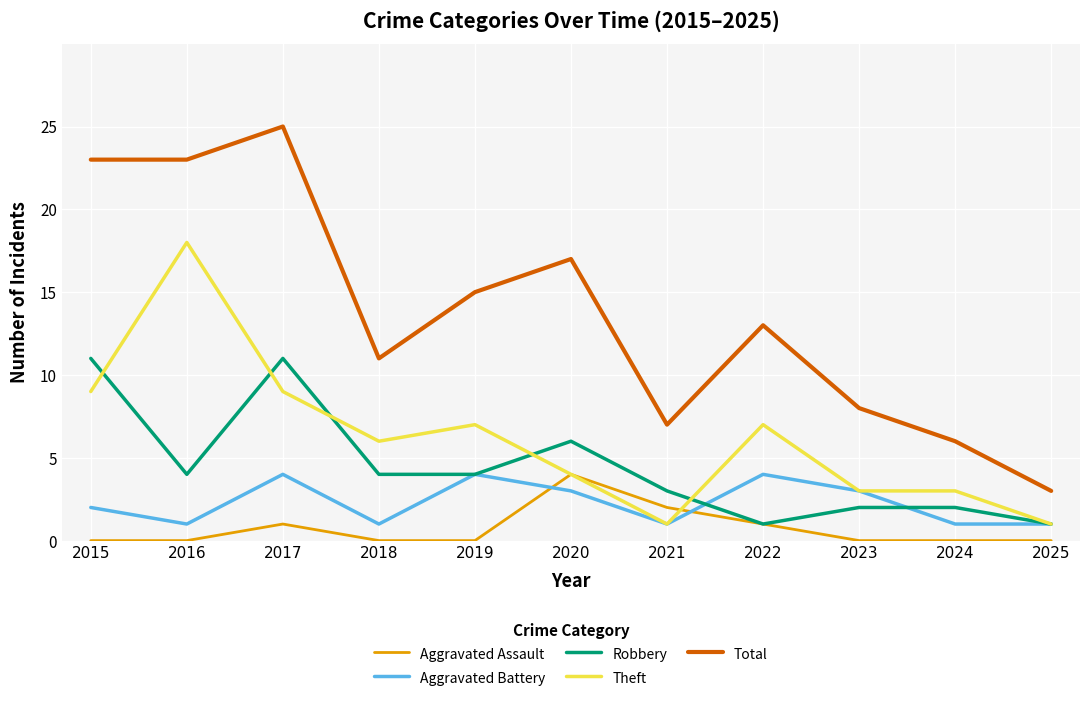

Which series has the largest range (max minus min)?

Total